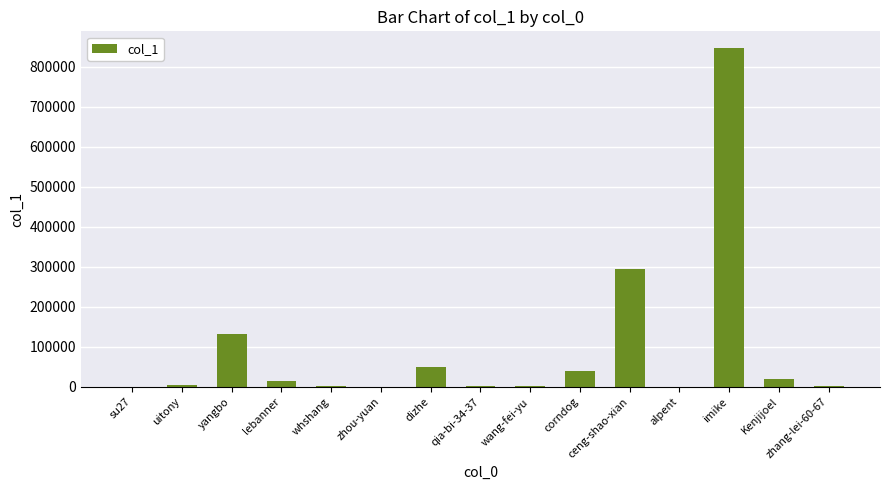

At which label is the value closest to 423668?

ceng-shao-xian